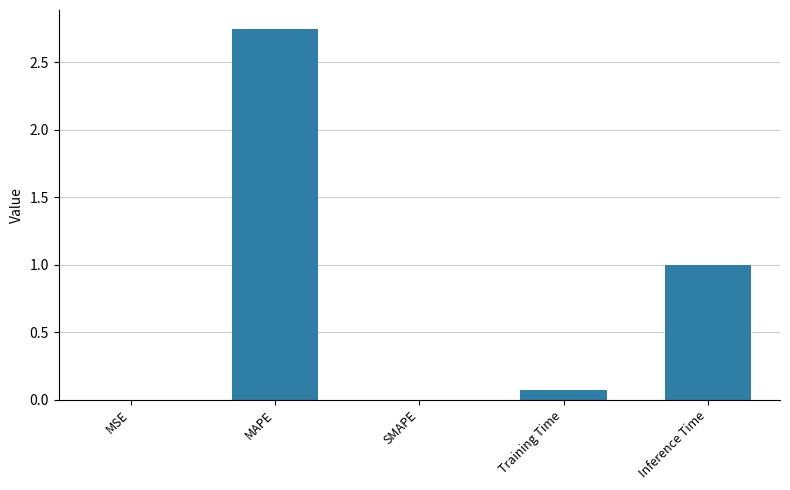

True or false: the data shows 0.1 at Training Time.

True